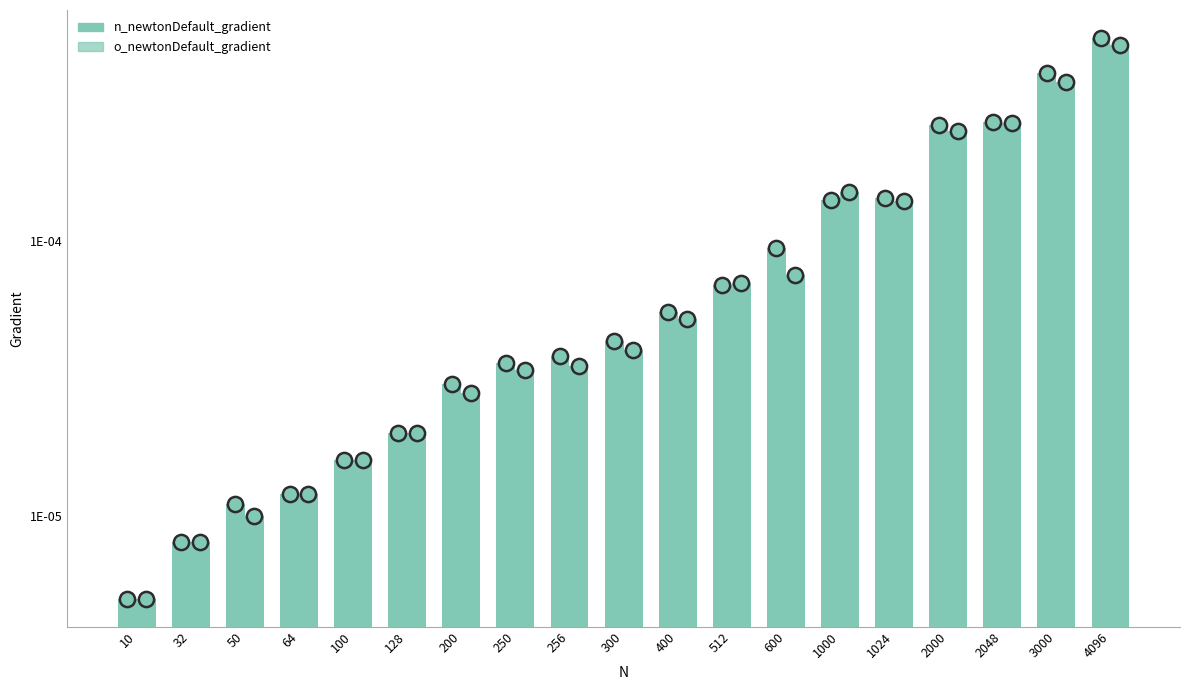

What are all the series names shown in the legend?

n_newtonDefault_gradient, o_newtonDefault_gradient